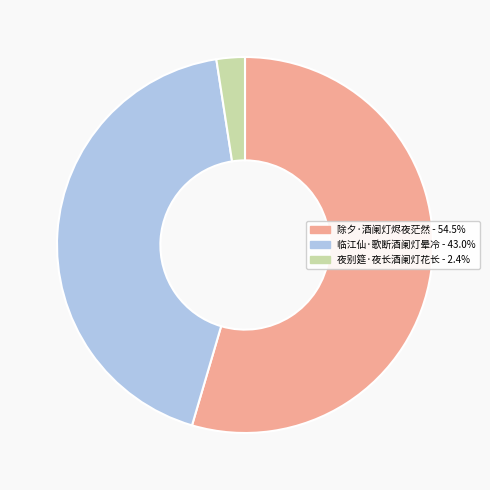

What is the ratio of the value at 临江仙·歌断酒阑灯晕冷 to the value at 夜别筵·夜长酒阑灯花长?

17.6